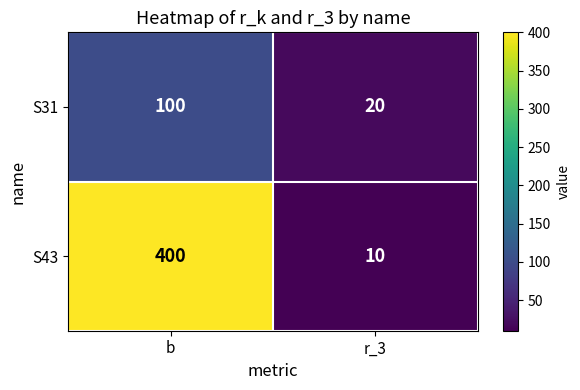

Which series changed the most between b and r_3?

S43